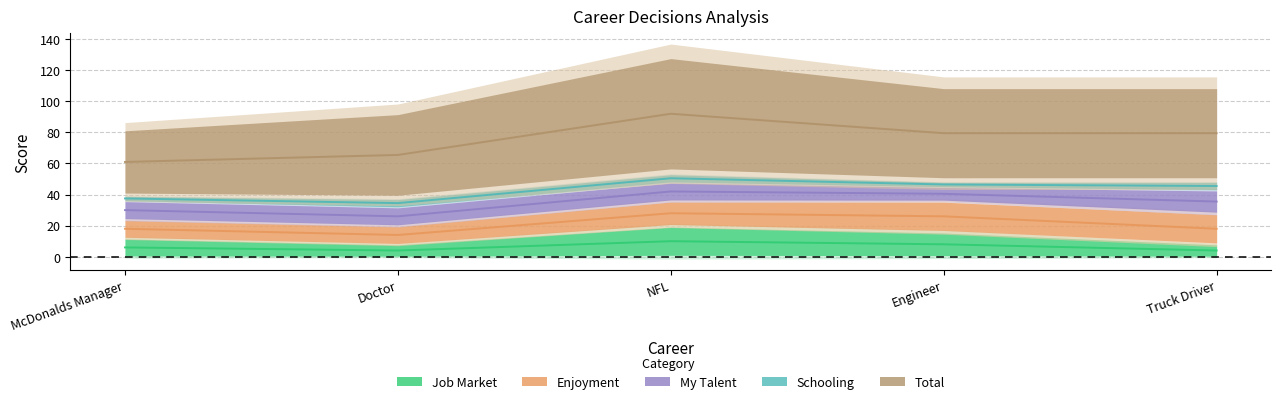

True or false: Enjoyment and Schooling intersect in this chart.

False